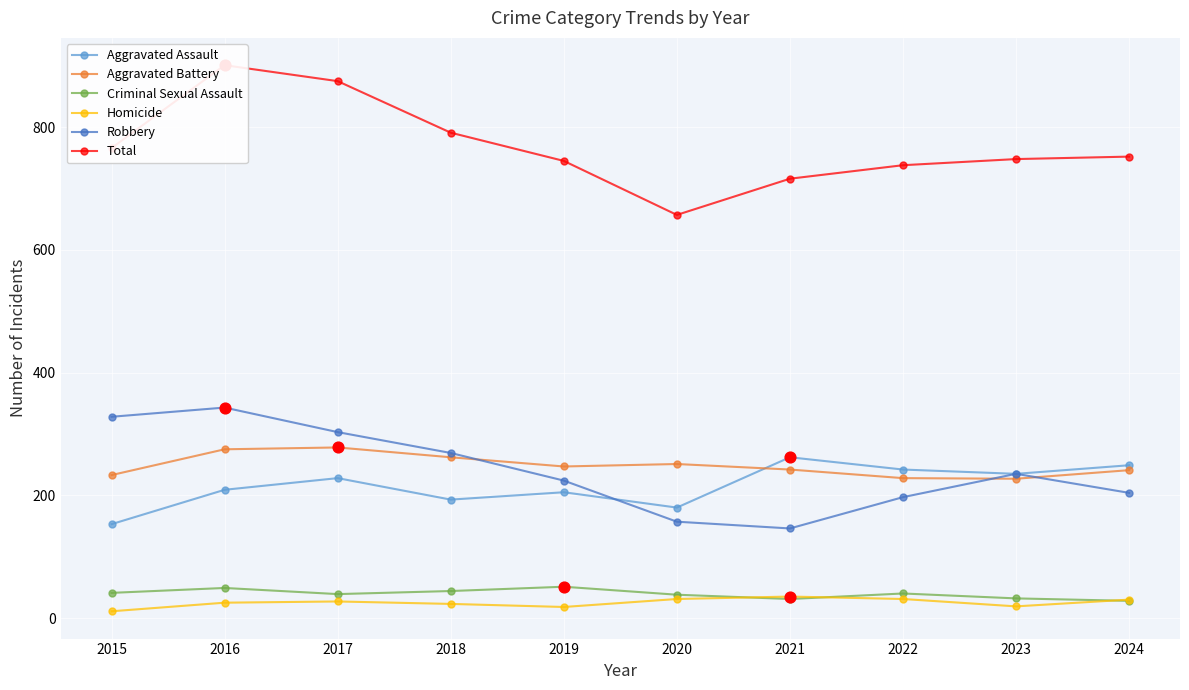

Is the value of Total at 2021 greater than the value of Aggravated Battery at 2022?

Yes